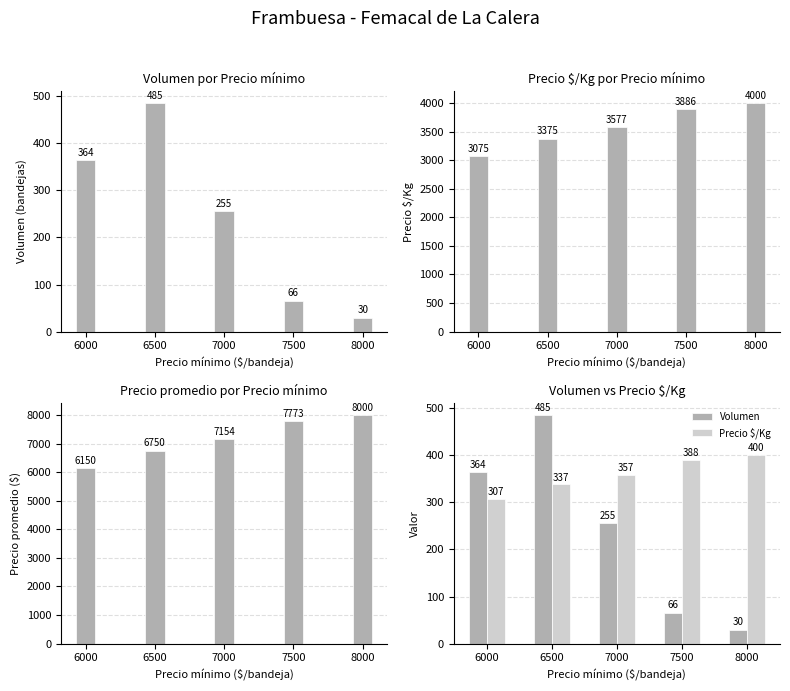

What is the sum of all Volumen values?

1200.0